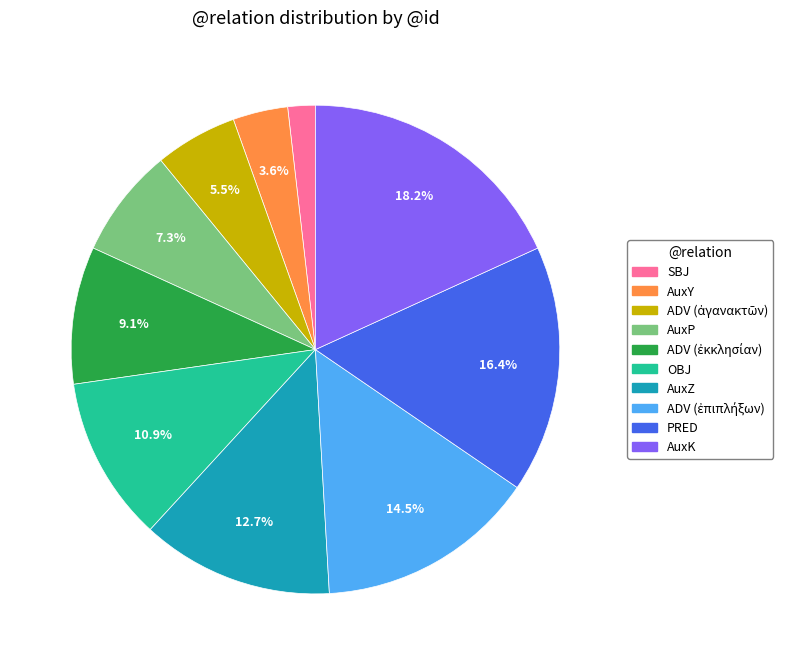

How many slices are in this pie chart?

10